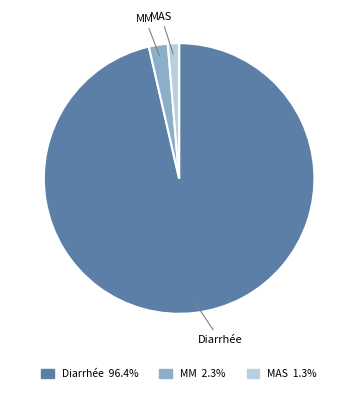

How many slices are in this pie chart?

3